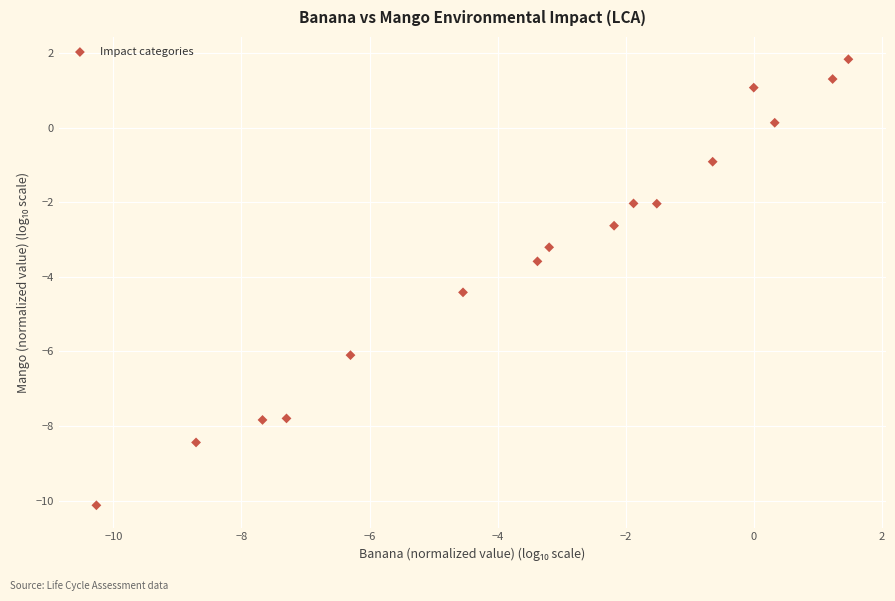

What is the range of Y values (max minus min)?

12.0